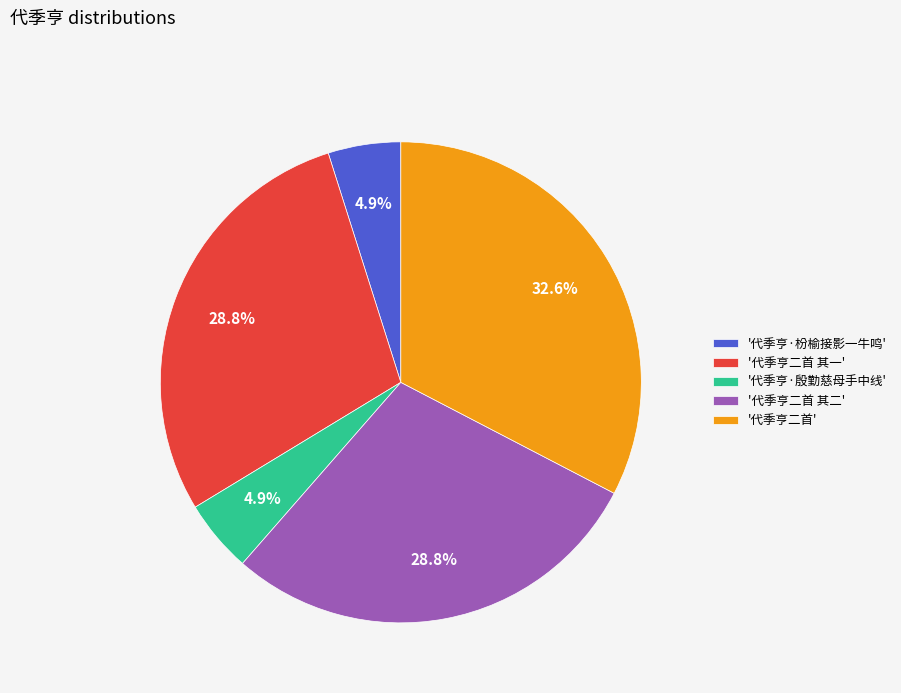

Is there any slice that represents more than half of the pie?

No